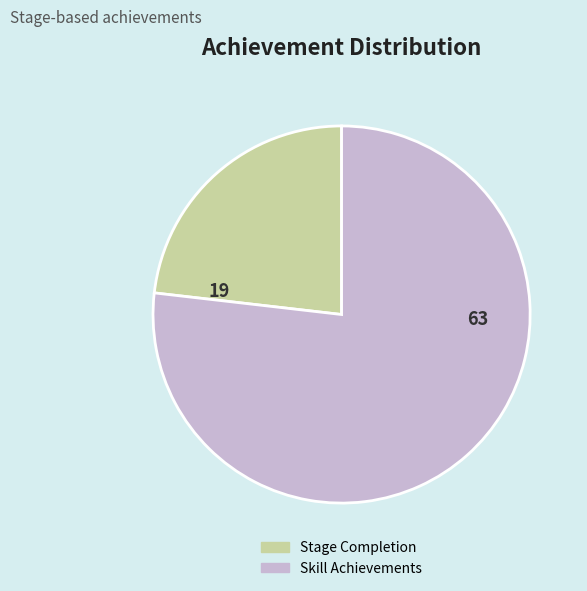

How many segments does this pie chart have?

2